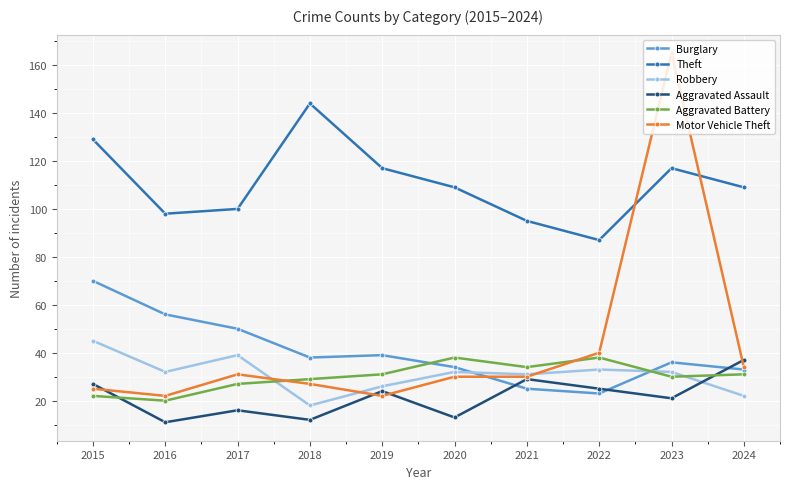

Between 2017 and 2021, which series saw the biggest shift?

Burglary